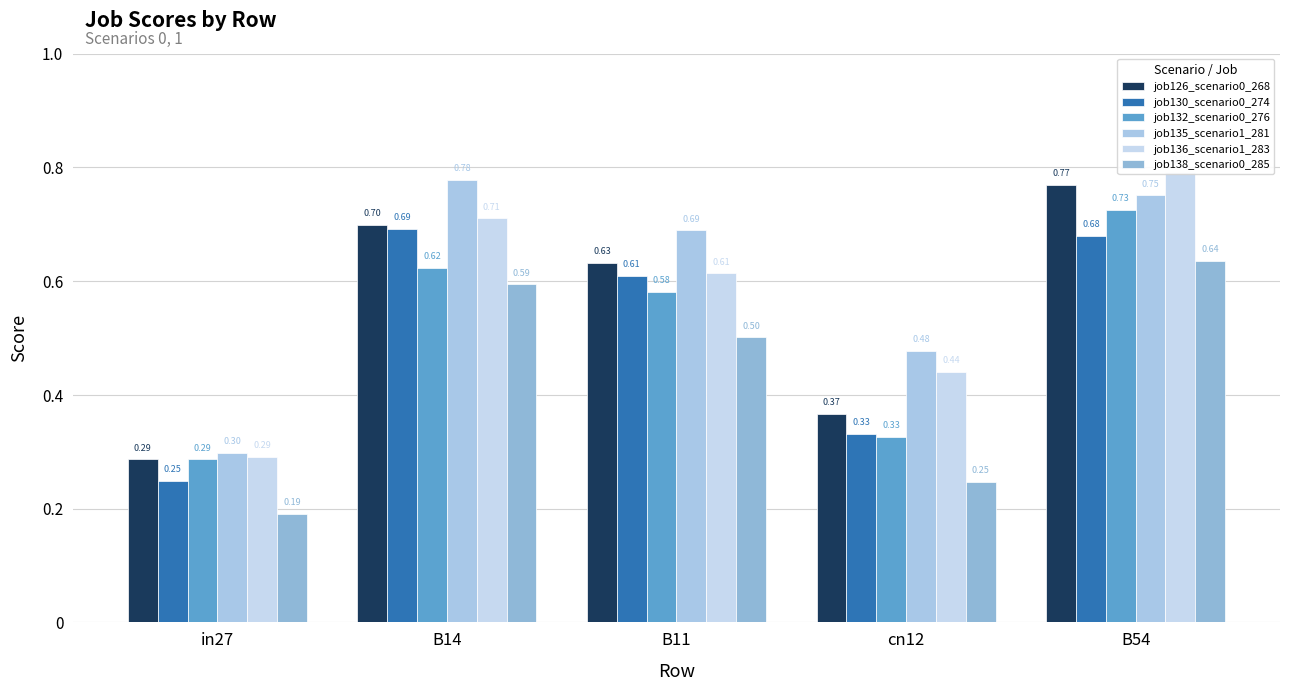

How many bars are there in each group?

6